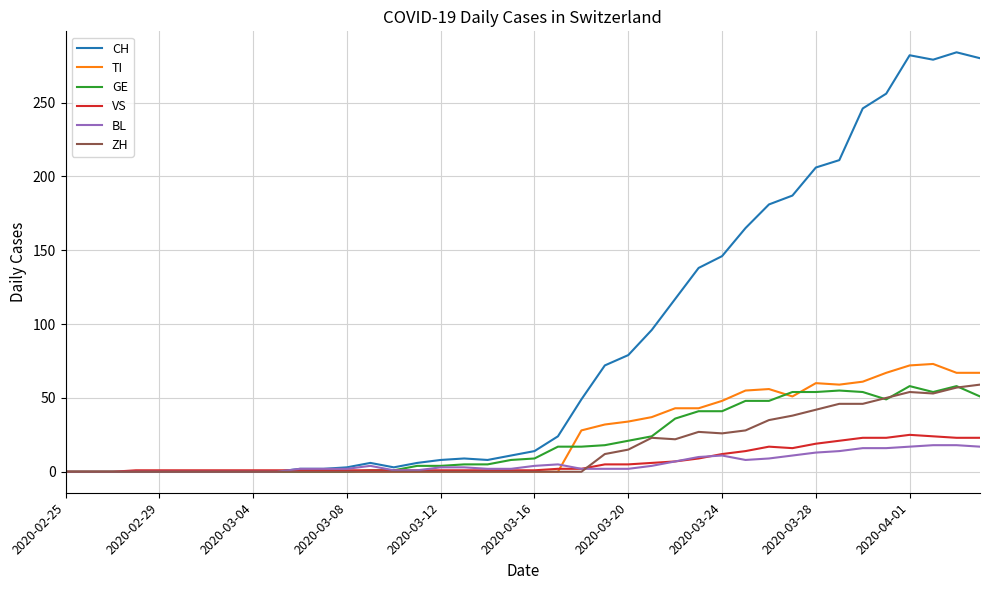

What is the highest value of the GE series?

58